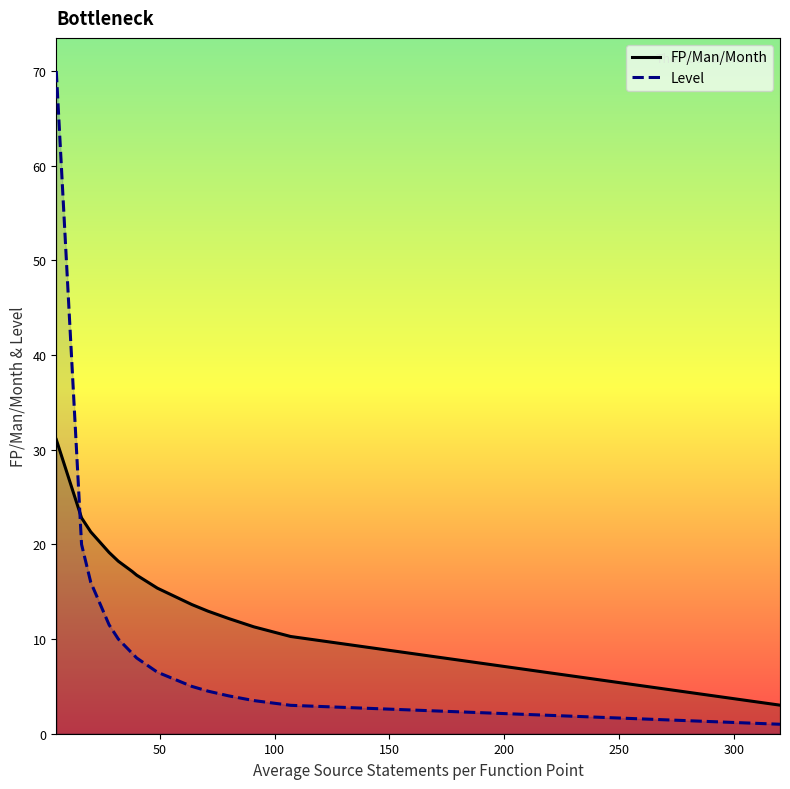

How many times do Level and FP/Man/Month cross each other?

1